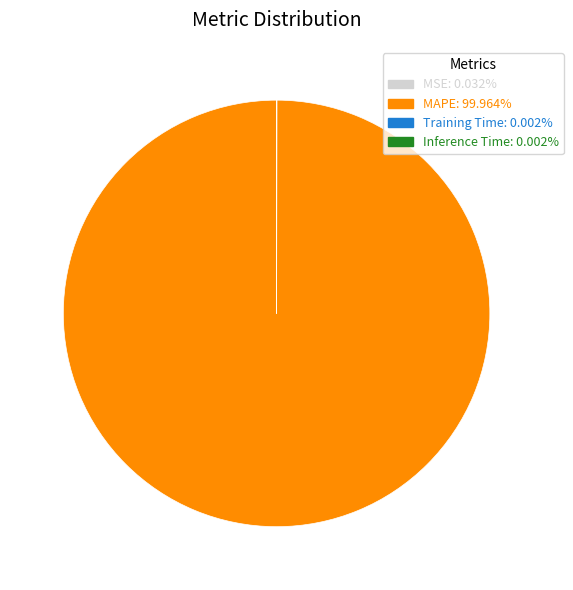

Does MAPE represent more than half of the total?

Yes